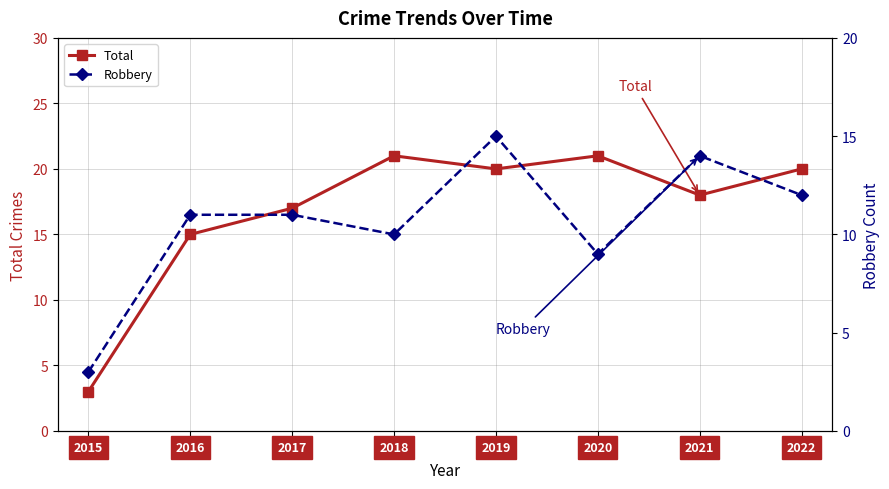

What is the smallest value displayed?

3